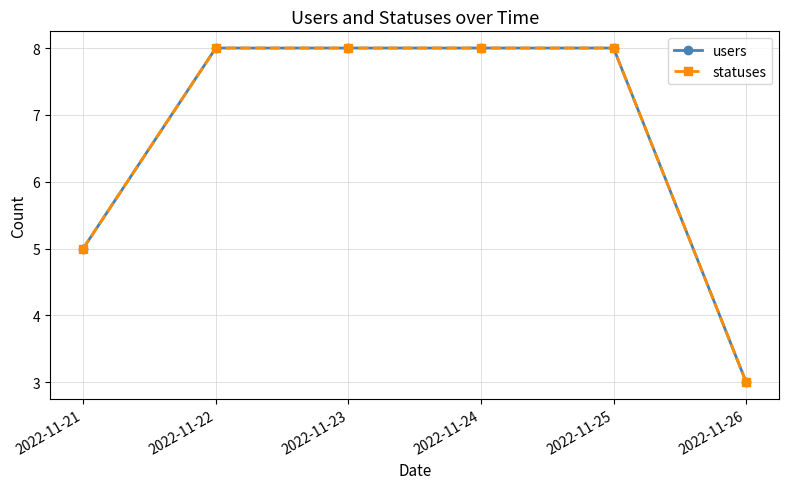

Is this an area chart (filled region under the line)?

No